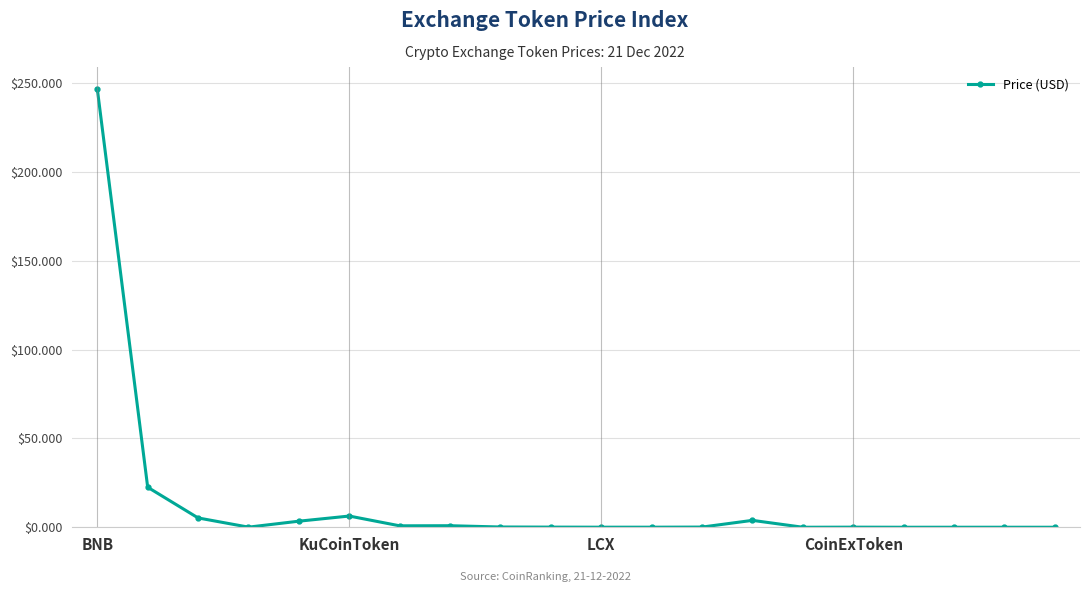

What is the greatest value displayed?

246.8